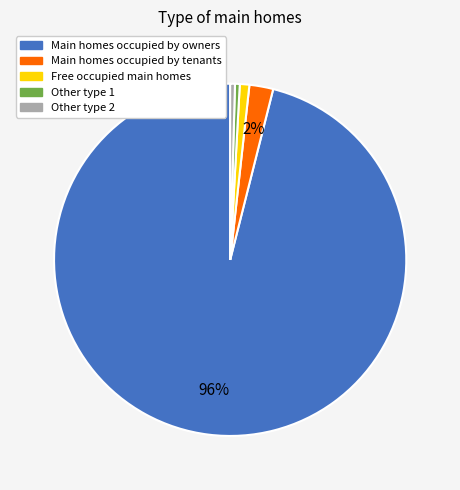

To the nearest percent, what is the average slice percentage?

20%